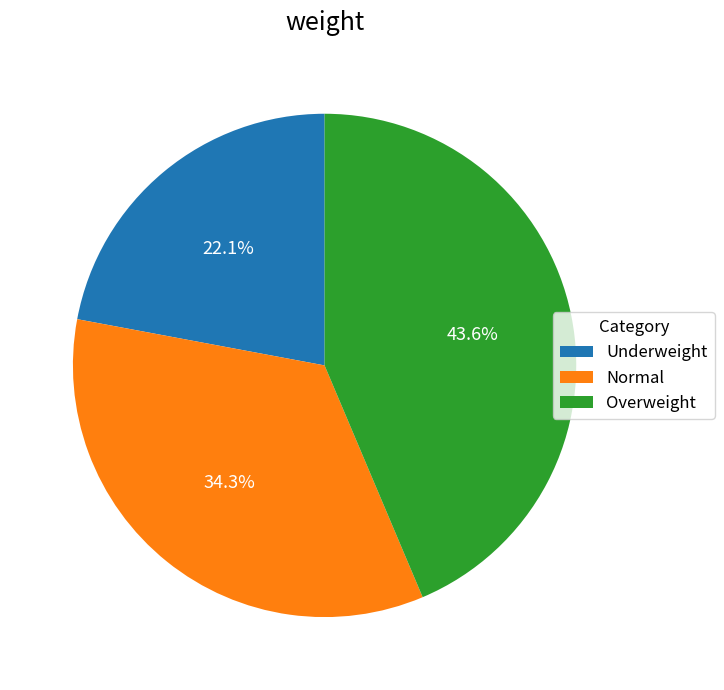

To the nearest percent, what percentage of the pie is Underweight?

22%